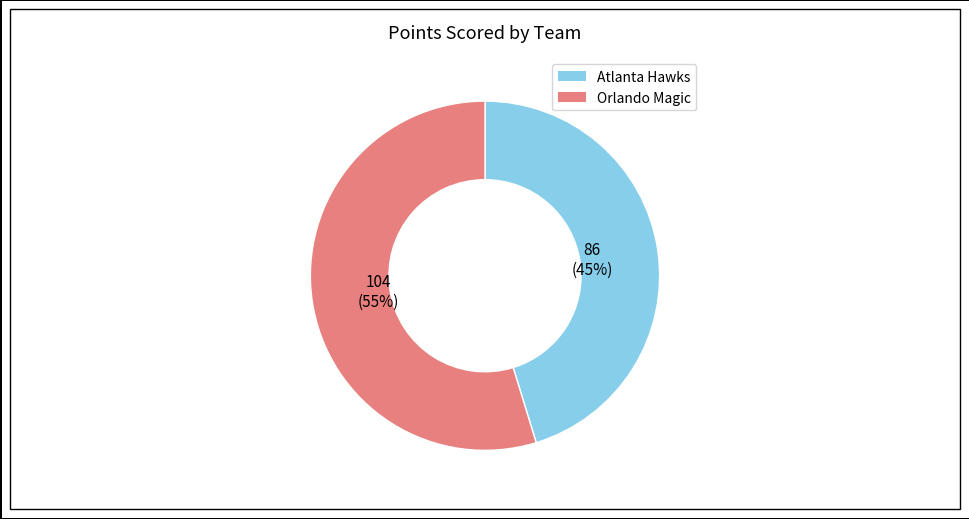

Do Orlando Magic and Atlanta Hawks together represent more than half of the pie?

Yes